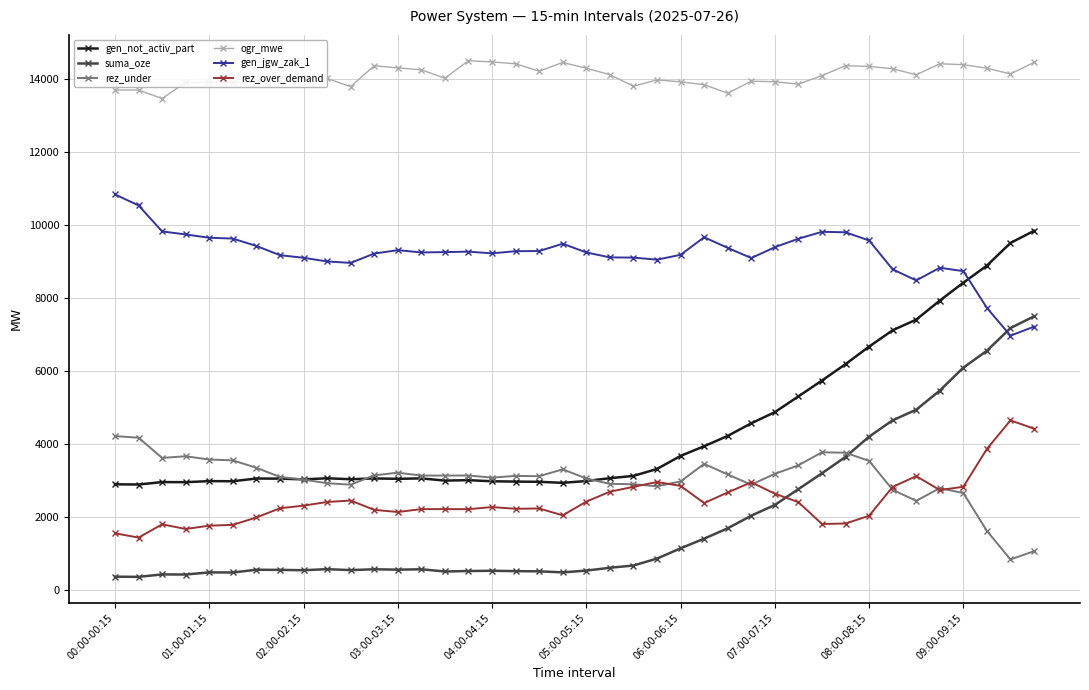

How many lines are shown in the chart?

6